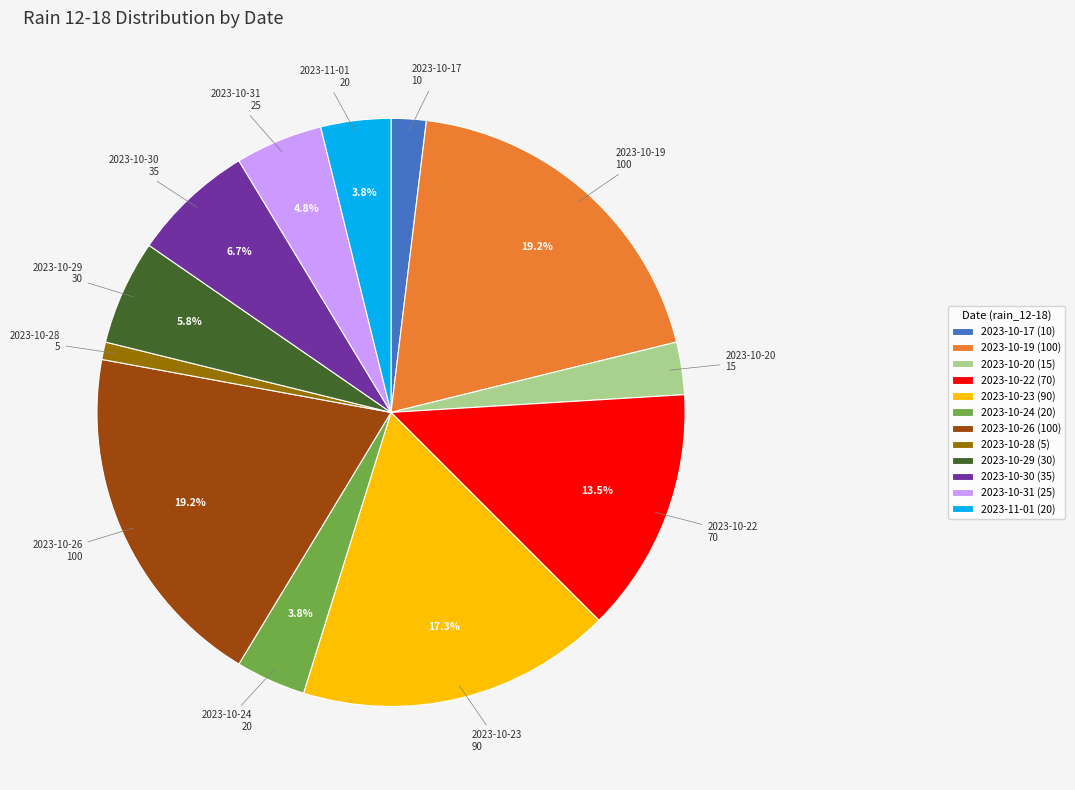

What is the ratio of the value at 2023-10-26 (100) to the value at 2023-10-22 (70)?

1.4